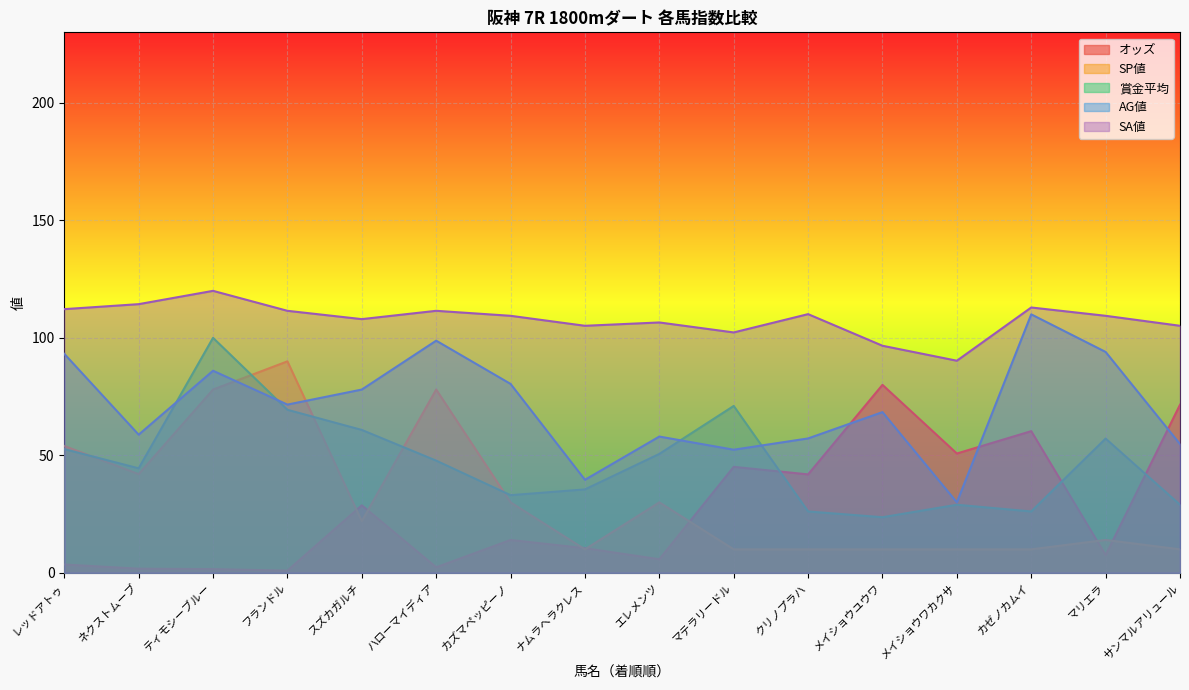

Reading left to right, what are all the values shown in this chart?

オッズ: 3.6	1.8	1.6	1.0	28.8	2.4	14.0	10.5	5.8	45.1	41.9	80.0	50.8	60.3	7.5	71.5
SP値: 54.0	42.0	78.0	90.0	22.0	78.0	30.0	10.0	30.0	10.0	10.0	10.0	10.0	10.0	14.0	10.0
賞金平均: 52.7	44.5	100.0	69.4	60.8	47.8	33.1	35.5	50.6	71.0	26.1	23.7	29.0	26.1	57.1	29.0
AG値: 93.2	58.8	86.0	71.6	78.0	98.8	80.4	39.6	58.0	52.4	57.2	68.4	30.0	110.0	94.0	54.8
SA値: 112.2	114.3	120.0	111.5	108.0	111.5	109.4	105.1	106.5	102.3	110.1	96.6	90.3	112.9	109.4	105.1